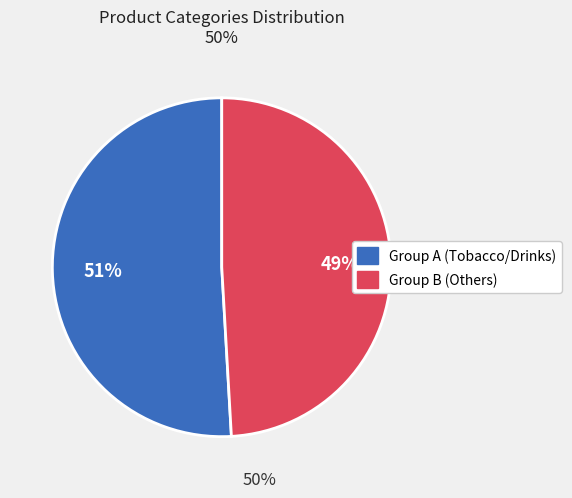

Is there any slice that represents more than half of the pie?

Yes